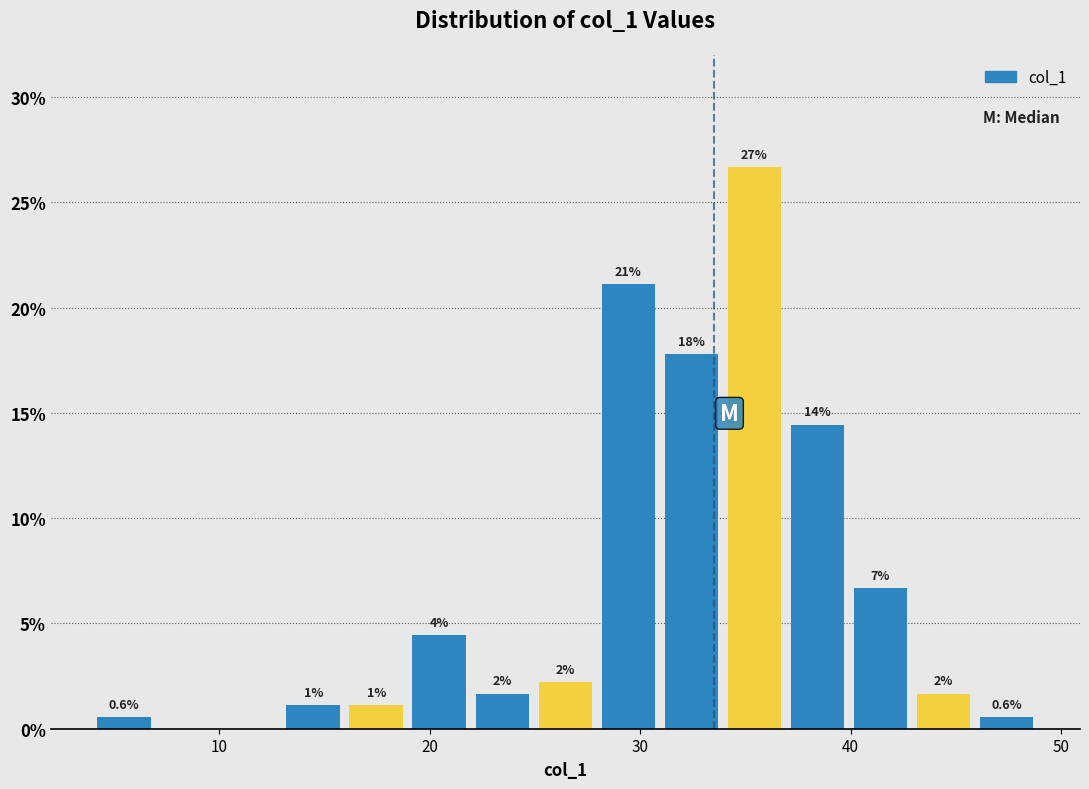

Around what value on the x-axis is the tallest bar? Give the approximate position of its centre, as read against the axis.

35